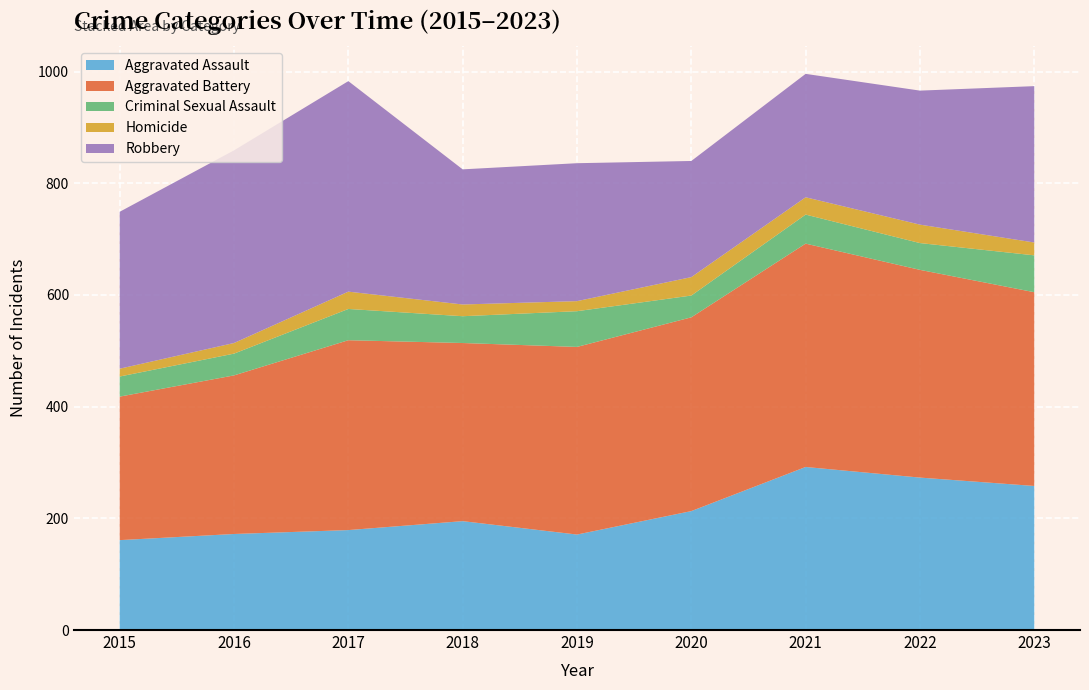

Reading right to left, transcribe all the data shown in this chart.

Aggravated Assault: 258	273	292	213	171	195	179	172	161
Aggravated Battery: 347	372	400	347	336	319	340	284	257
Criminal Sexual Assault: 66	48	52	39	64	48	56	39	36
Homicide: 23	33	31	33	18	21	31	19	14
Robbery: 280	240	221	208	247	242	377	345	281